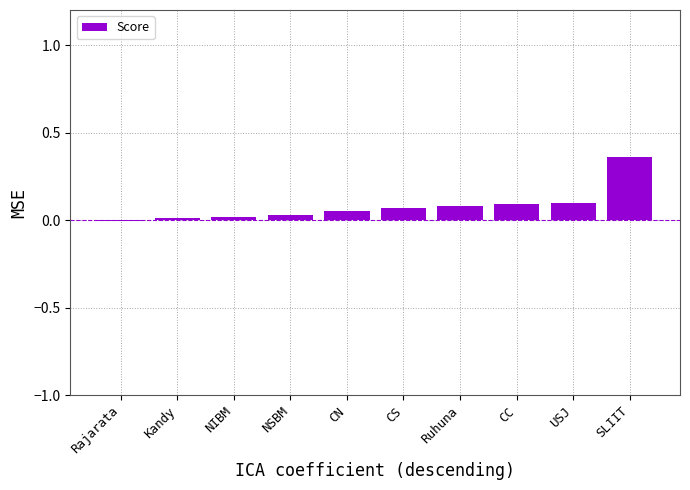

Which has a higher value, SLIIT or CN?

SLIIT